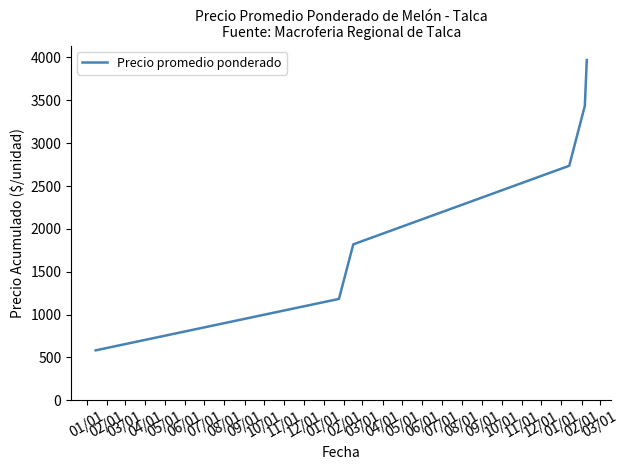

What is the average value?

2288.1